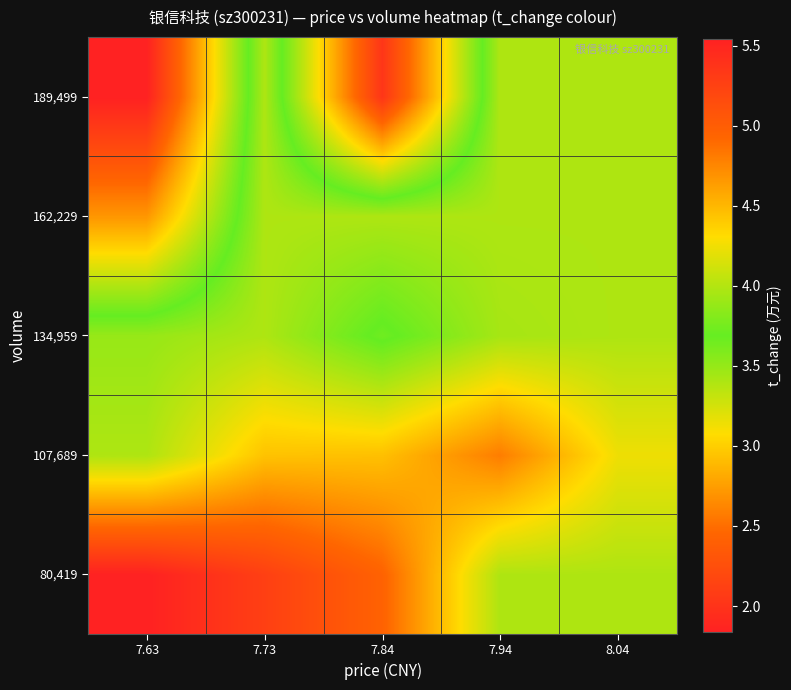

Reading left to right, extract all data points from this chart.

80,419: 7.63=1.8	7.73=2.1	7.84=2.4	7.94=3.4	8.04=3.4
107,689: 7.63=3.4	7.73=2.9	7.84=2.9	7.94=2.6	8.04=3.1
134,959: 7.63=3.5	7.73=3.4	7.84=3.7	7.94=3.4	8.04=3.4
162,229: 7.63=4.7	7.73=3.4	7.84=3.4	7.94=3.4	8.04=3.4
189,499: 7.63=5.5	7.73=3.4	7.84=5.4	7.94=3.4	8.04=3.4